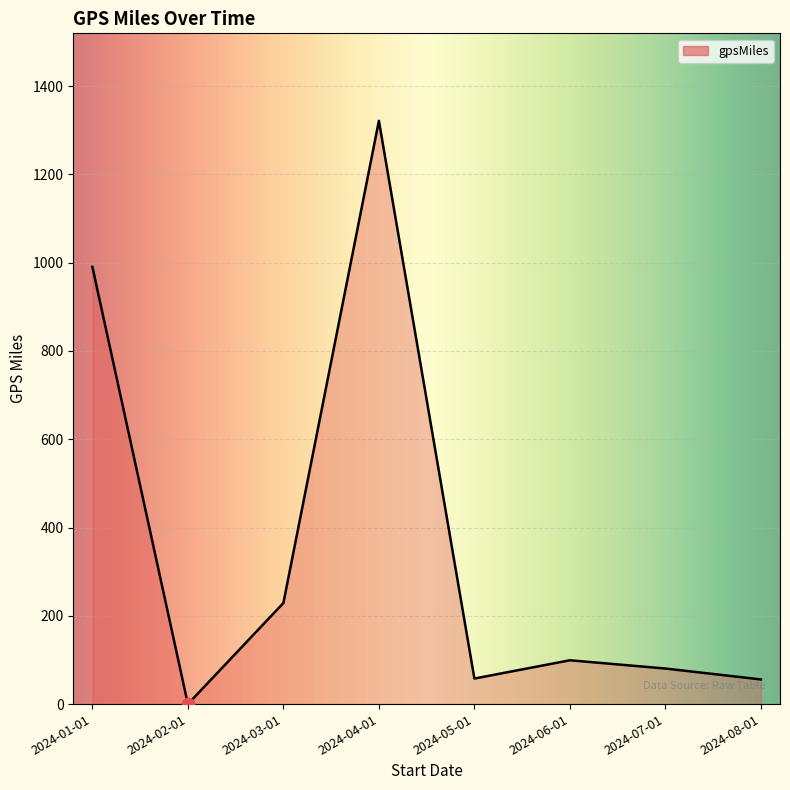

Which has a higher value, 2024-07-01 or 2024-05-01?

2024-07-01